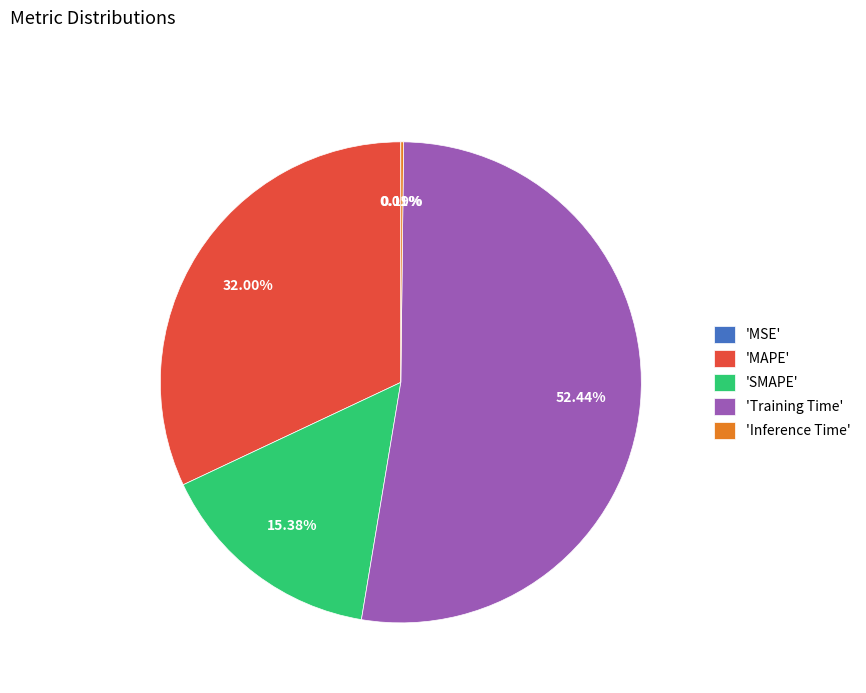

Which slice is the largest?

'Training Time'